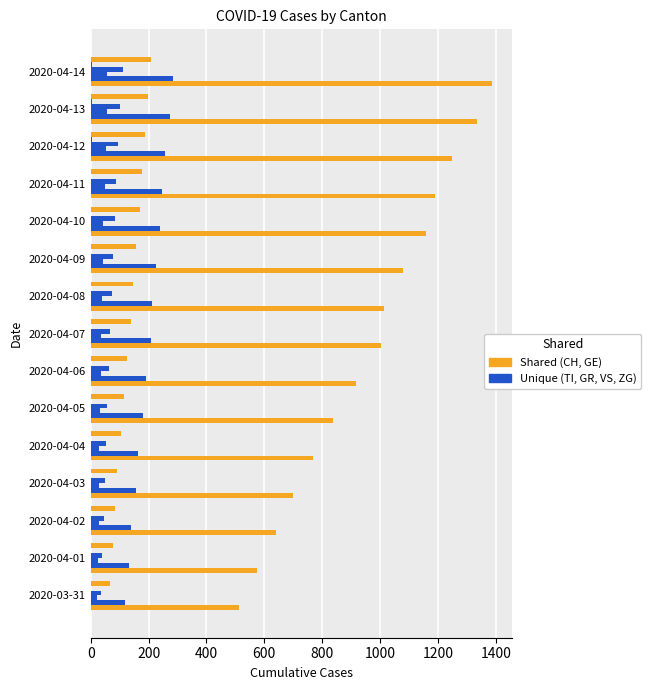

What position from the right is 2020-04-03?

12